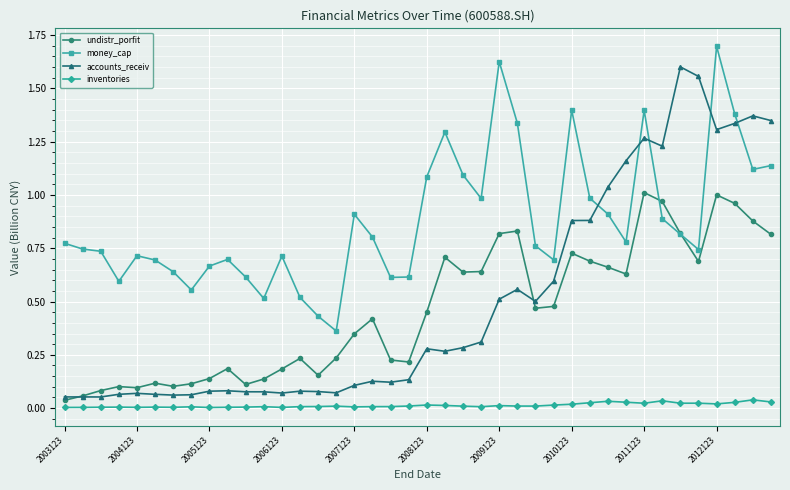

List the series in order of their peak value, lowest first.

inventories, undistr_porfit, accounts_receiv, money_cap